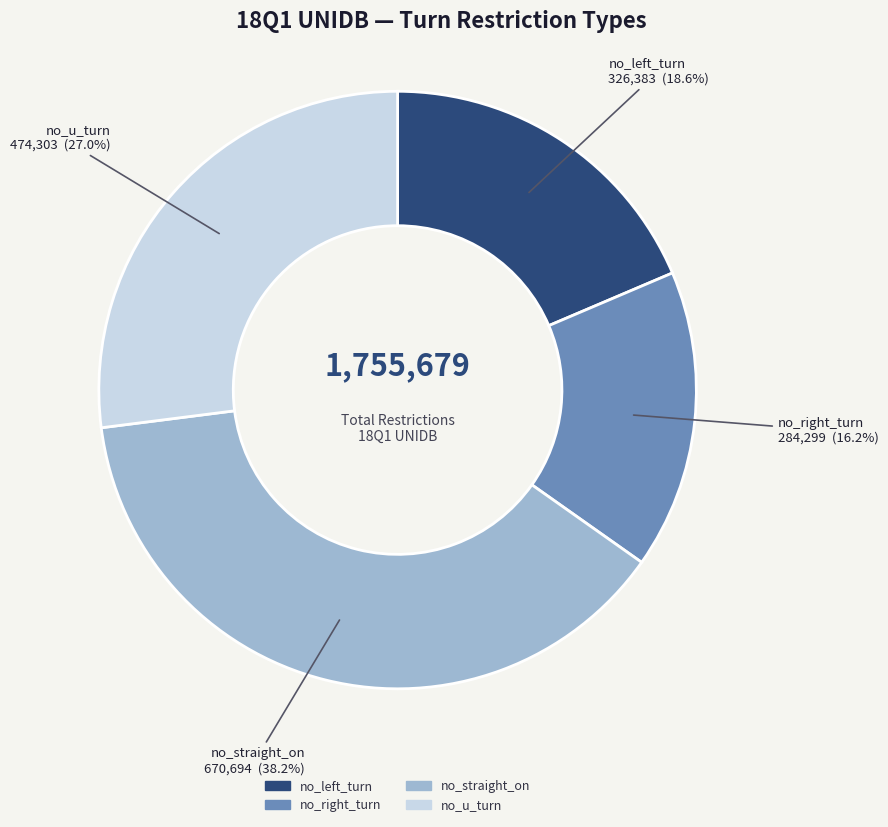

How many slices are in this pie chart?

4